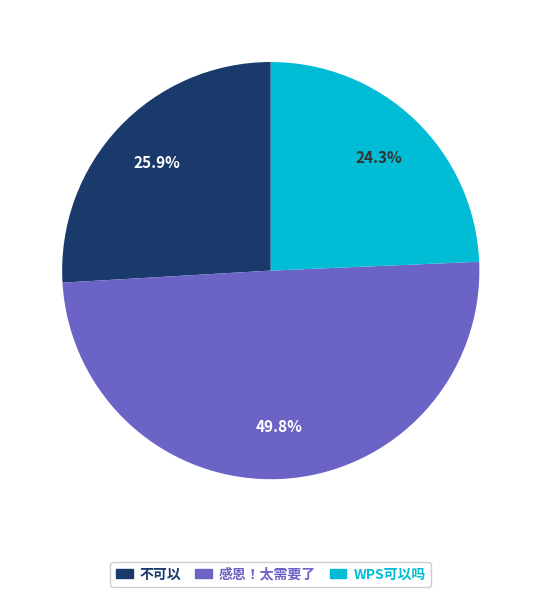

Is it true that 不可以 is 18% of the pie?

False